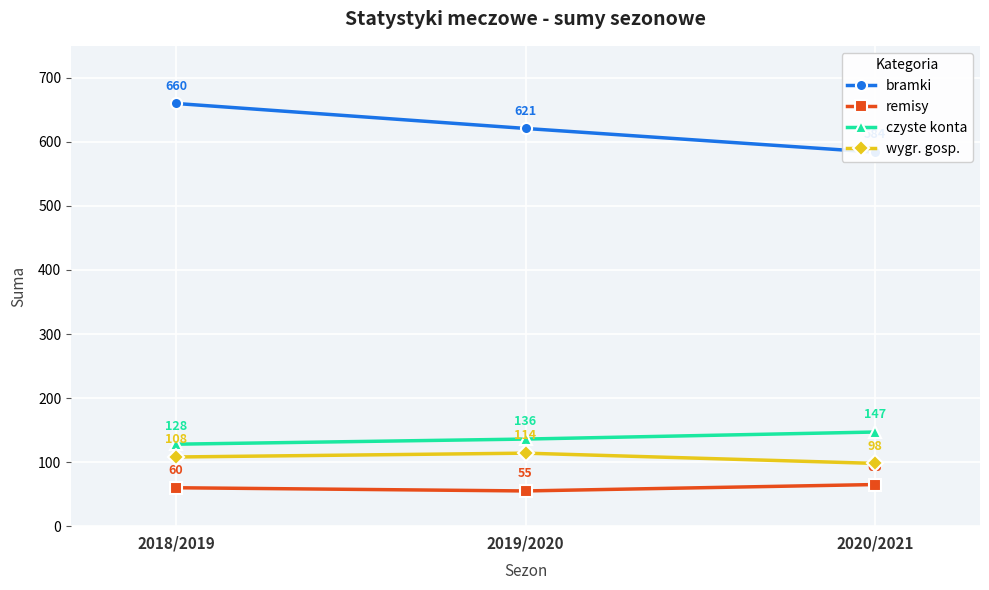

What is the highest value of the czyste konta series?

147